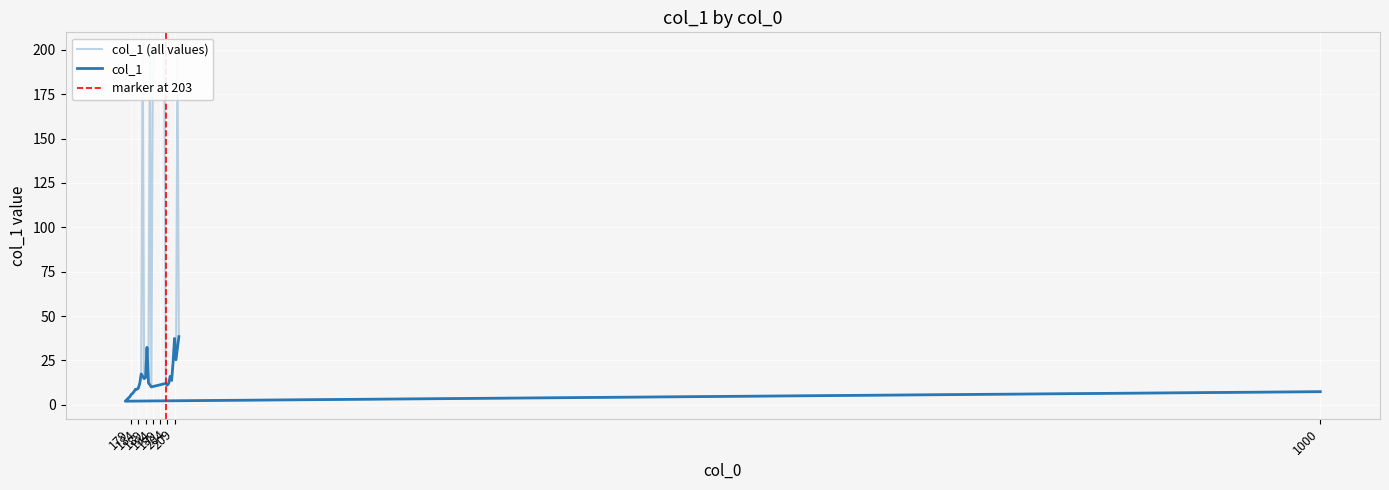

The chart shows a value of 17.3 at 186. True or false?

True